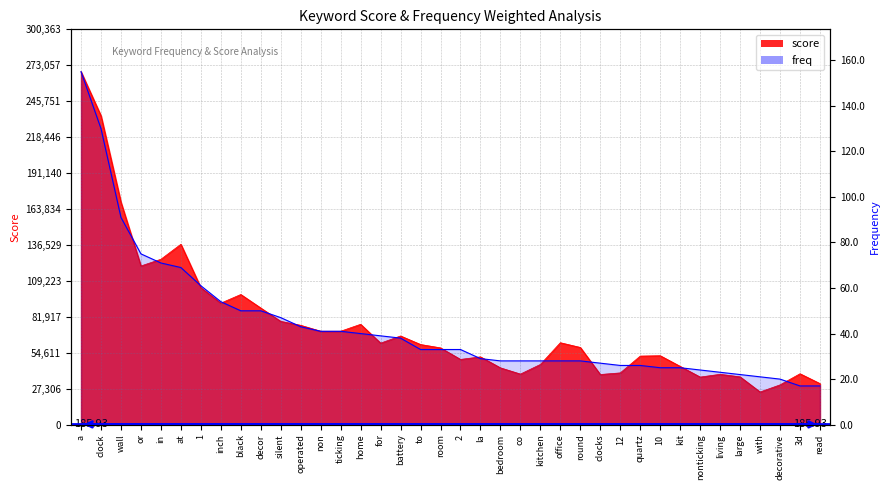

Which series changed the most between inch and round?

score